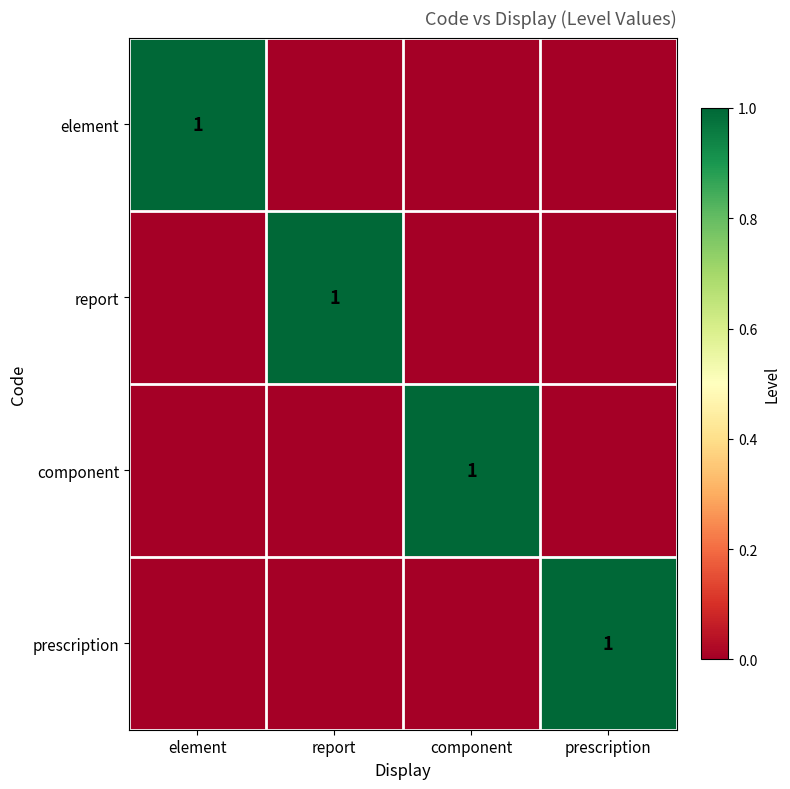

Which has a higher value, prescription or element?

element